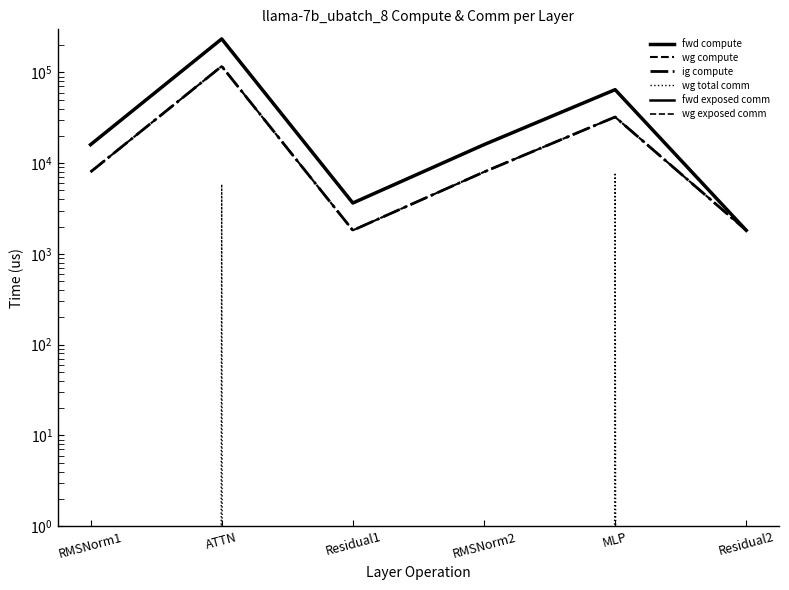

Reading left to right, transcribe all the data shown in this chart.

fwd compute: 15994.0	234032.6	3637.6	15994.0	64561.1	1818.8
wg compute: 7997.0	117016.3	1818.8	7997.0	32280.5	1818.8
ig compute: 7997.0	117016.3	1818.8	7997.0	32280.5	1818.8
wg total comm: 0.0	5855.3	0.0	0.0	7851.5	0.0
fwd exposed comm: 0.0	0.0	0.0	0.0	0.0	0.0
wg exposed comm: 0.0	0.0	0.0	0.0	0.0	0.0